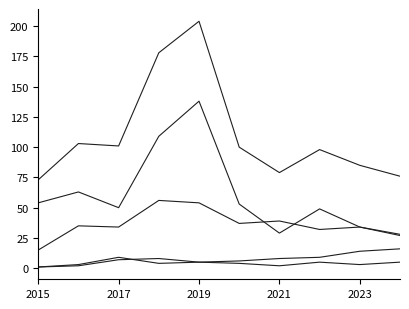

Is it true that Robbery equals 11 at 7?

False